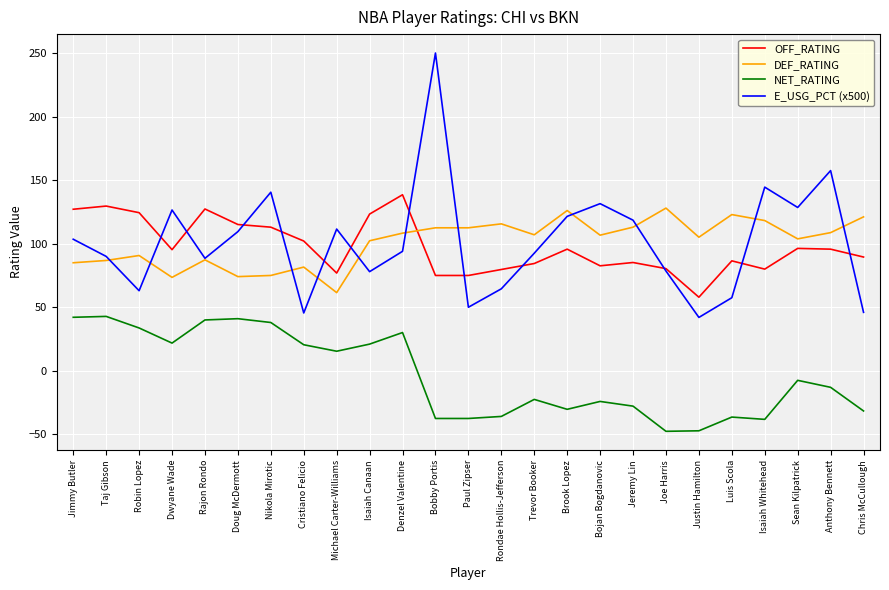

How many intersections are there between OFF_RATING and DEF_RATING?

1